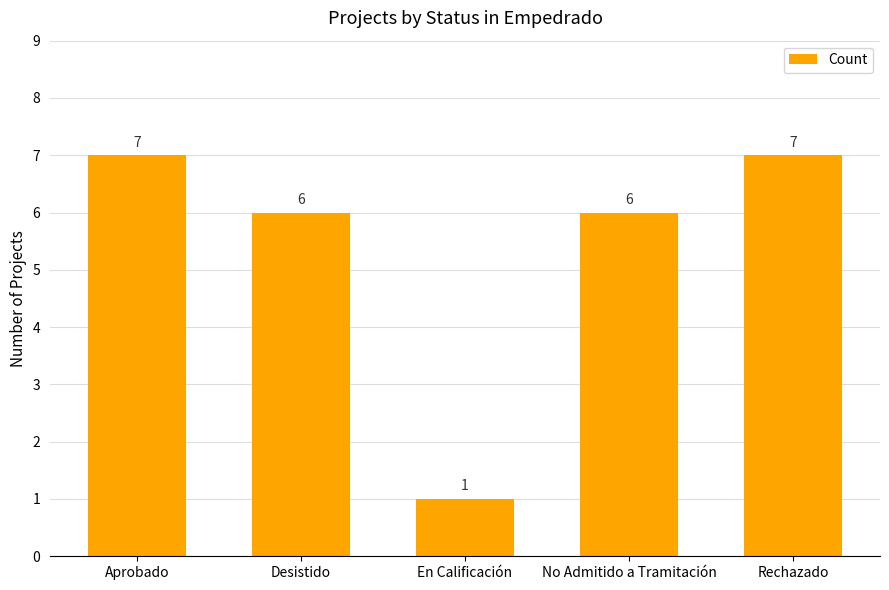

At which category does the chart reach its minimum across all series?

En Calificación